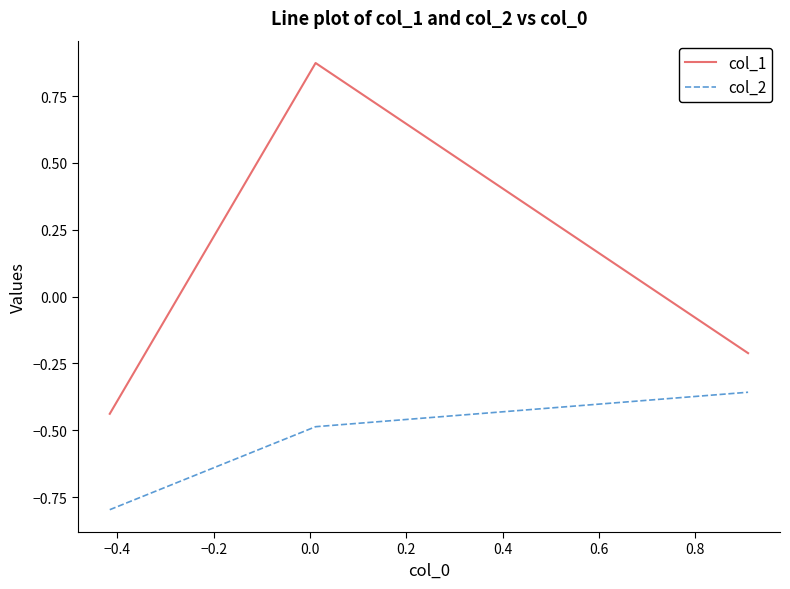

Does the chart have visible grid lines?

No